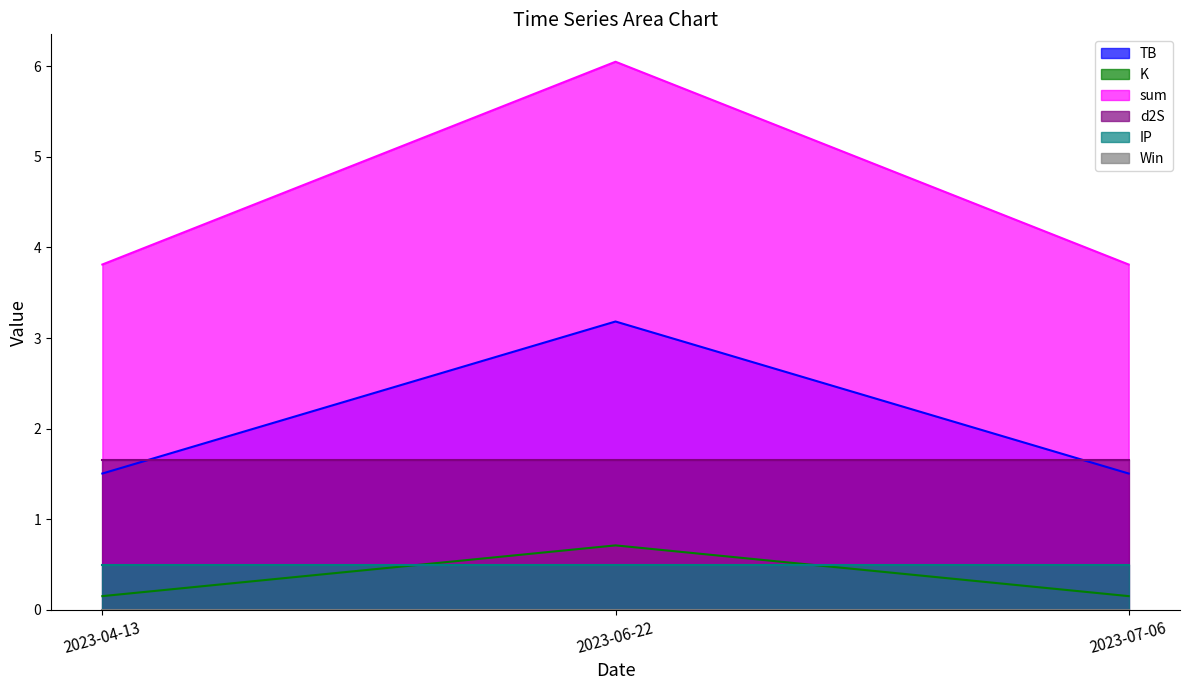

How many distinct data groups are displayed?

6